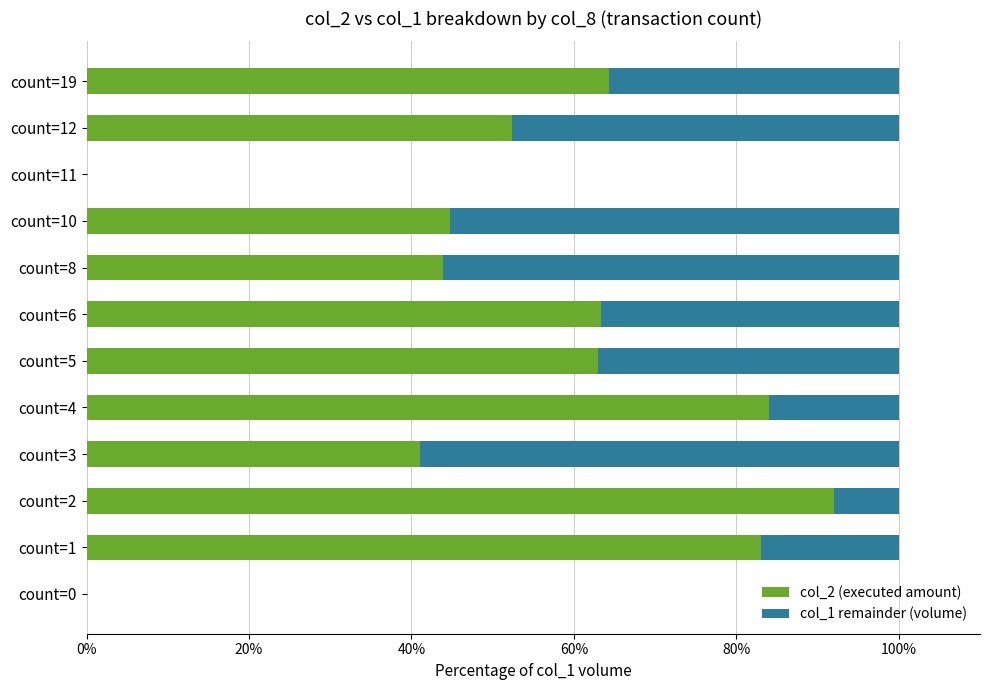

What are all the series names shown in the legend?

col_2 (executed amount), col_1 remainder (volume)